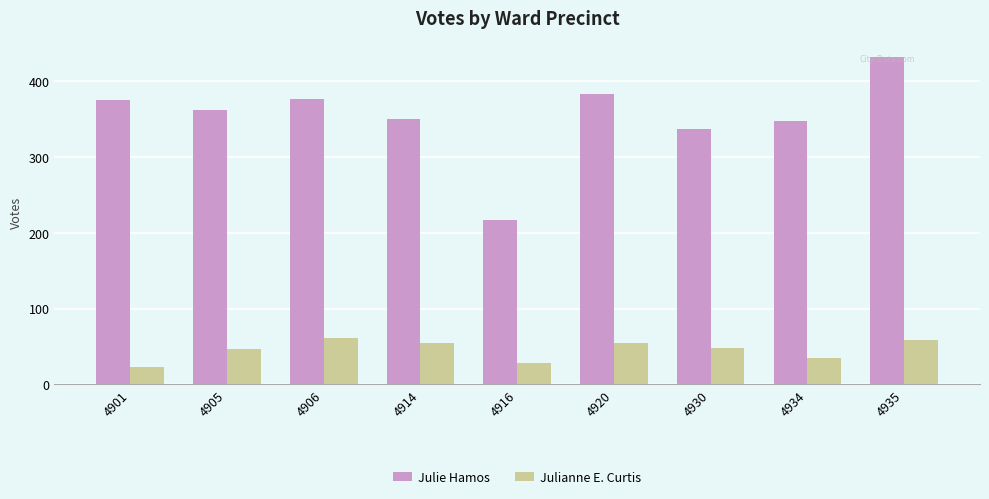

What is the value of the Julie Hamos bar at the 2nd from the left?

362